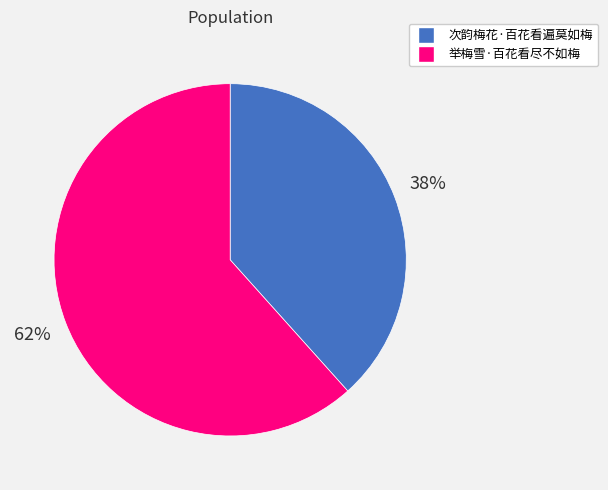

To the nearest percent, what portion does 次韵梅花·百花看遍莫如梅 represent?

38%